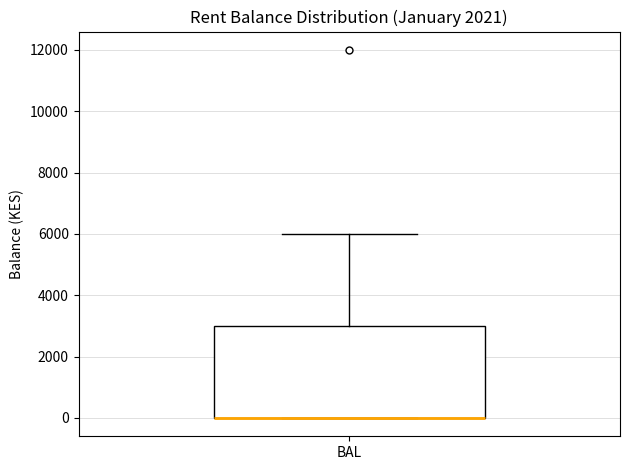

Transcribe this box plot: give where the median line is, the range the box spans, and where the two whiskers end, as read against the y-axis. The values are not printed on the chart, so give them approximately, as read against the axis.

median 0 (drawn on the box's lower edge), box 0 to 3000, whiskers 0 to 6000